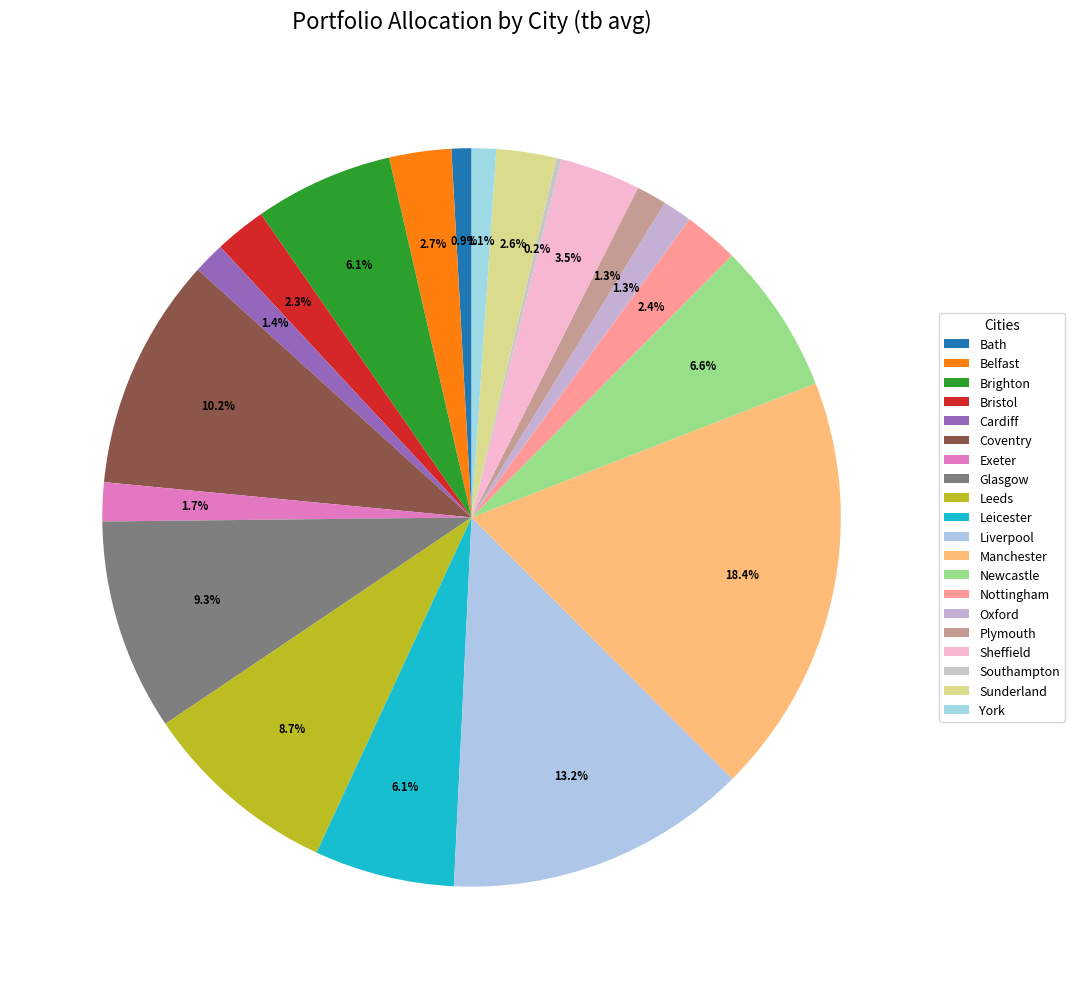

Approximately how many times larger is the value at Sunderland compared to Coventry?

0.3